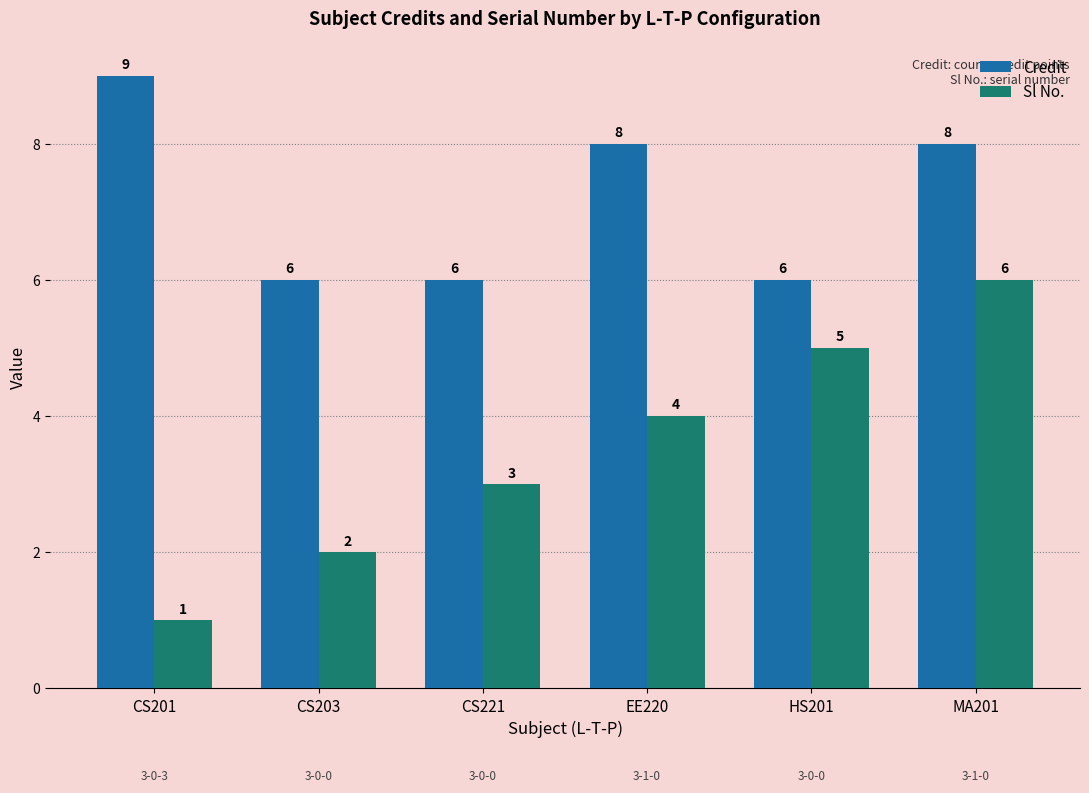

What position from the left is MA201?

6